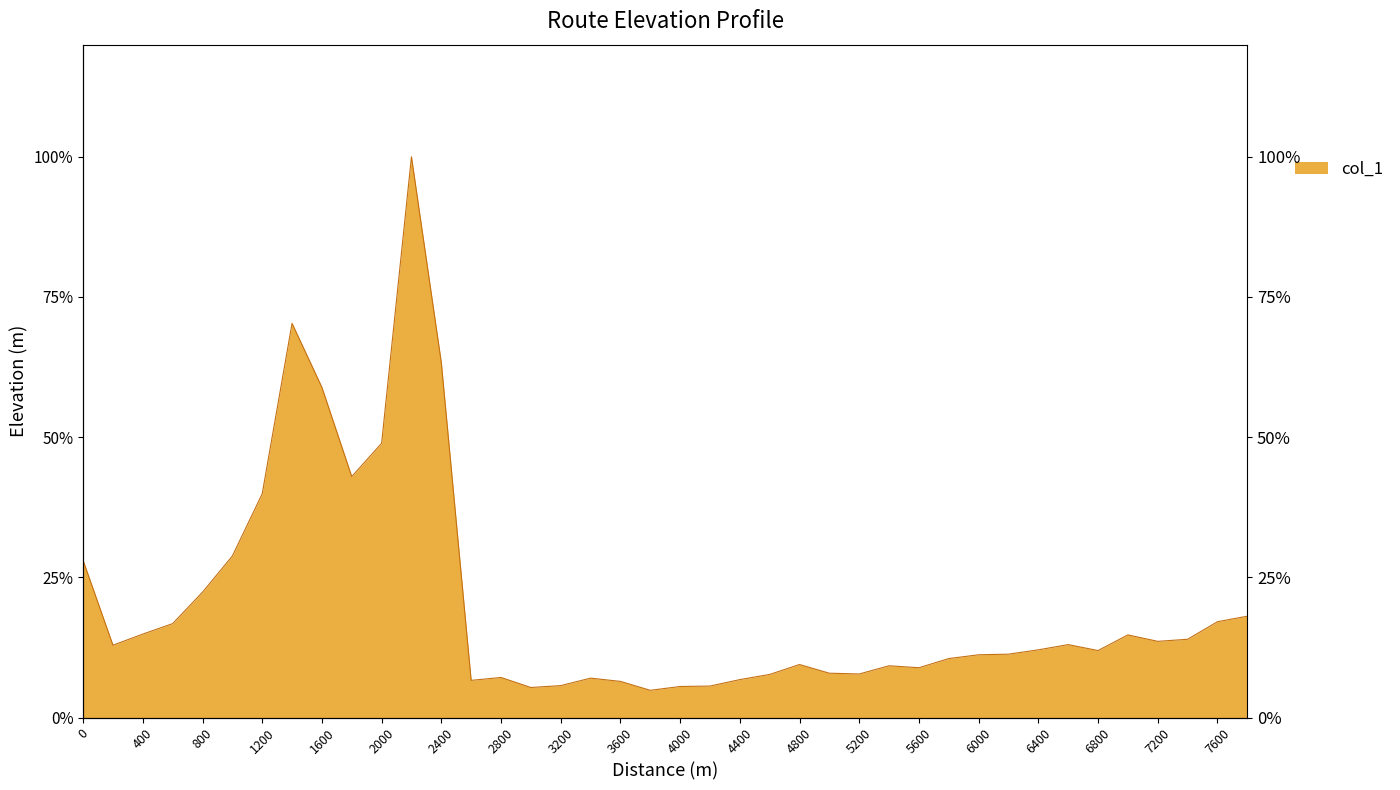

What is the change in value from 2400 to 7000?

-48.6